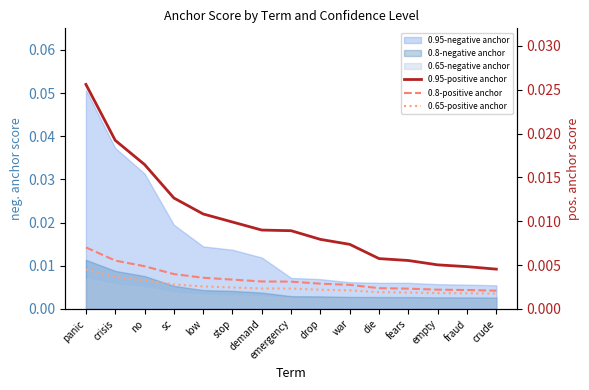

True or false: 0.8-positive anchor and 0.95-positive anchor intersect in this chart.

False